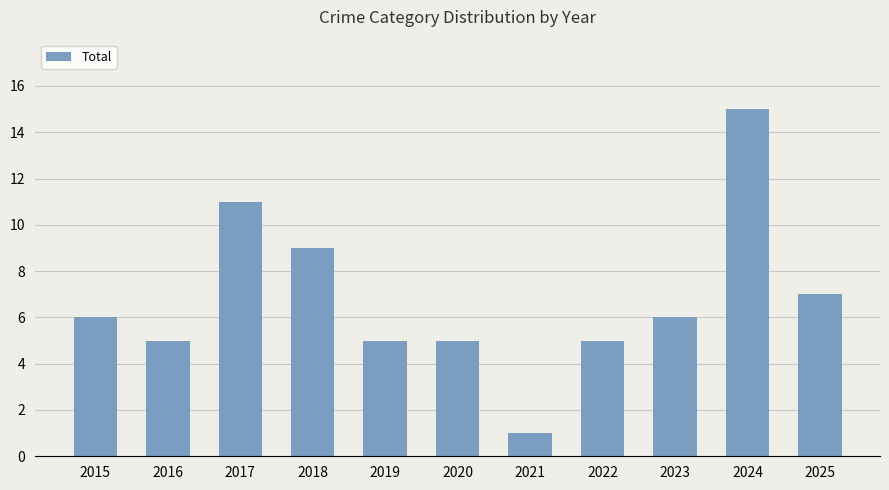

Which category has the lowest value across all series?

2021